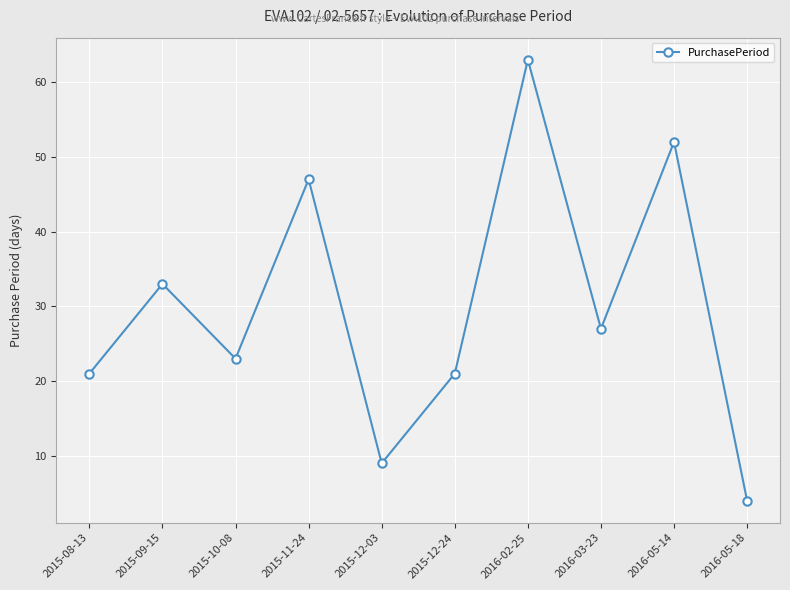

Which label corresponds to the smallest value in the chart?

2016-05-18